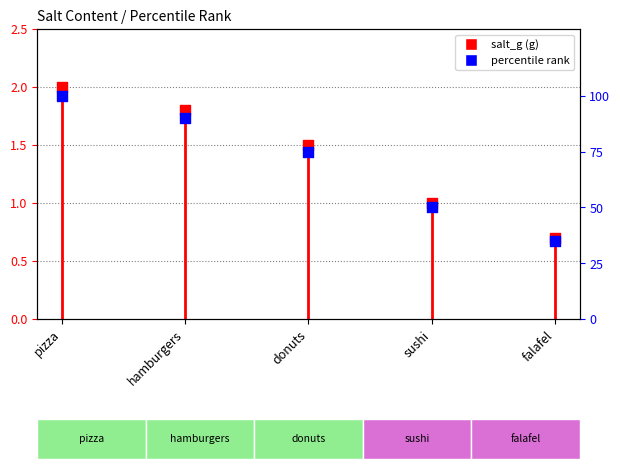

Which series has the largest total across all categories?

percentile rank